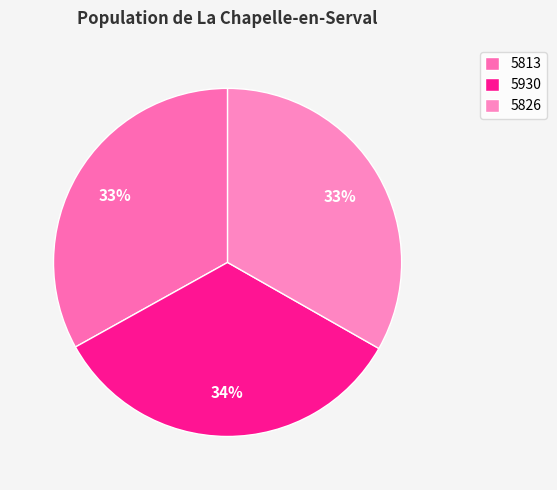

How many slices are in this pie chart?

3